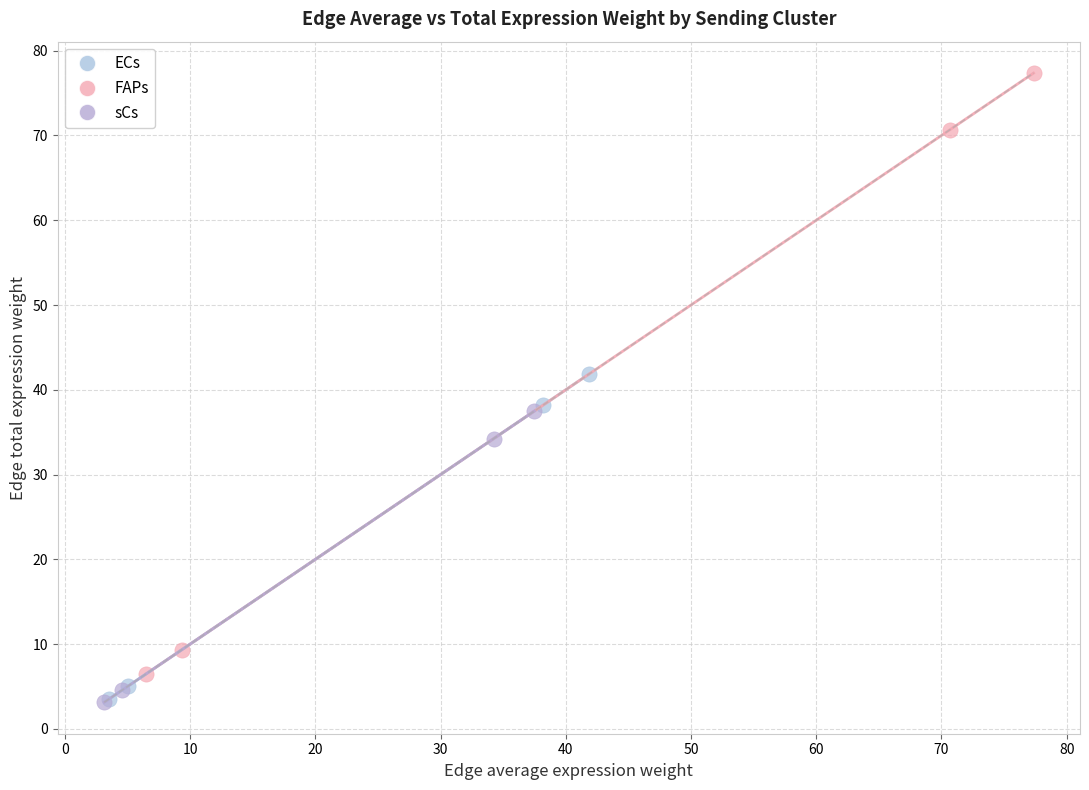

Which series contains the highest Y value?

FAPs